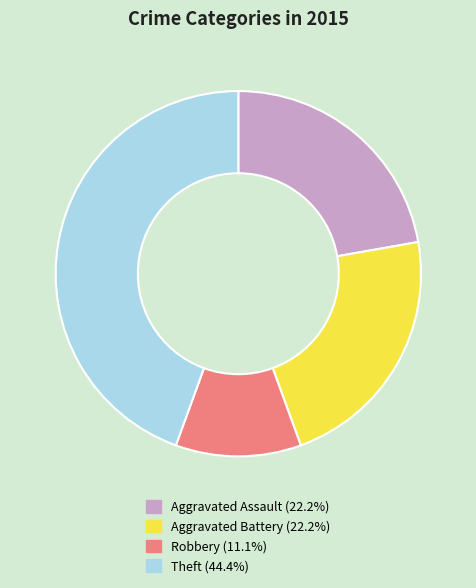

Count the number of slices in the pie.

4